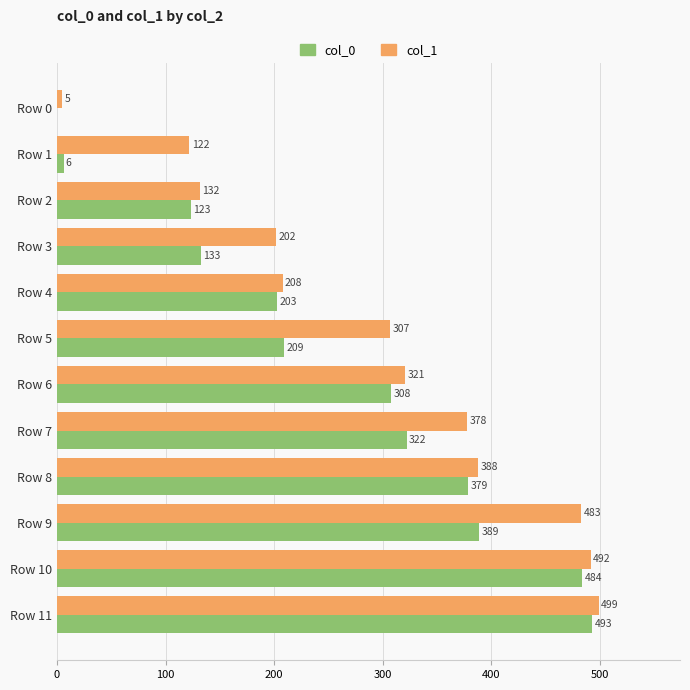

What are all the series names shown in the legend?

col_0, col_1